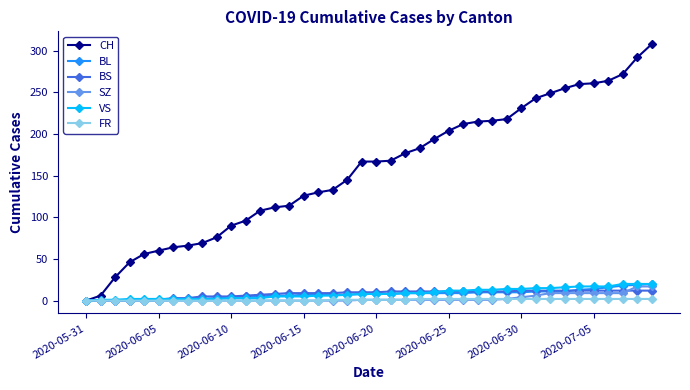

Count the number of categories in the chart.

40